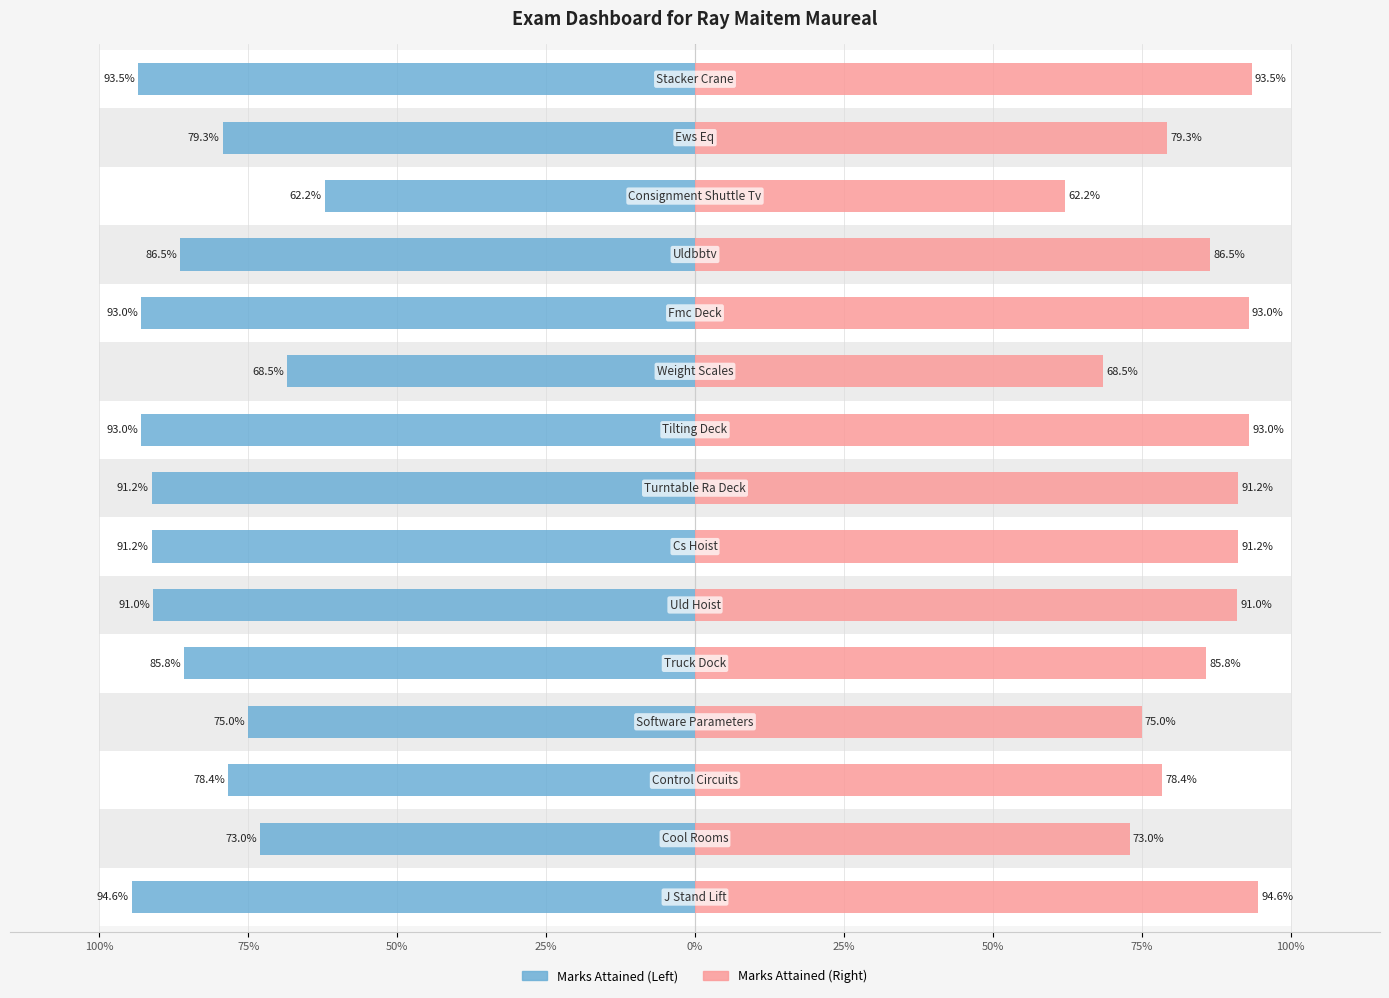

How many bars are there in each group?

2